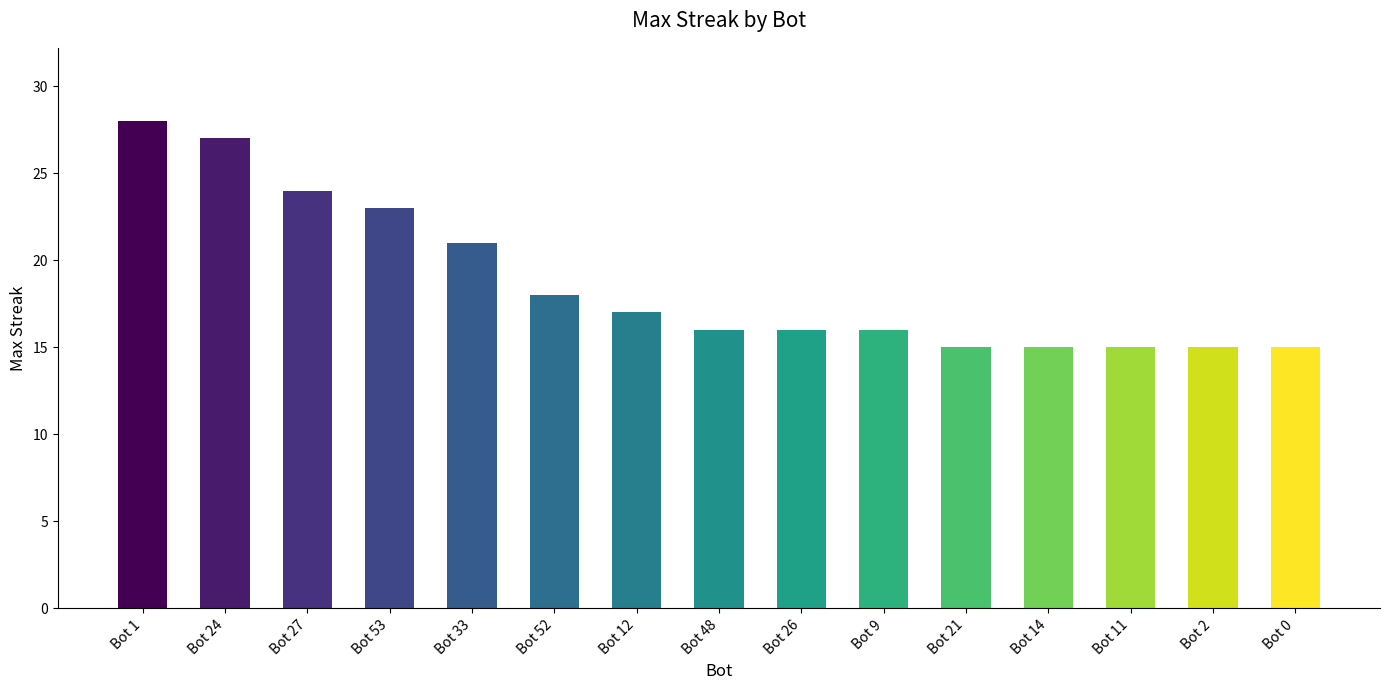

What position from the left is Bot 24?

2